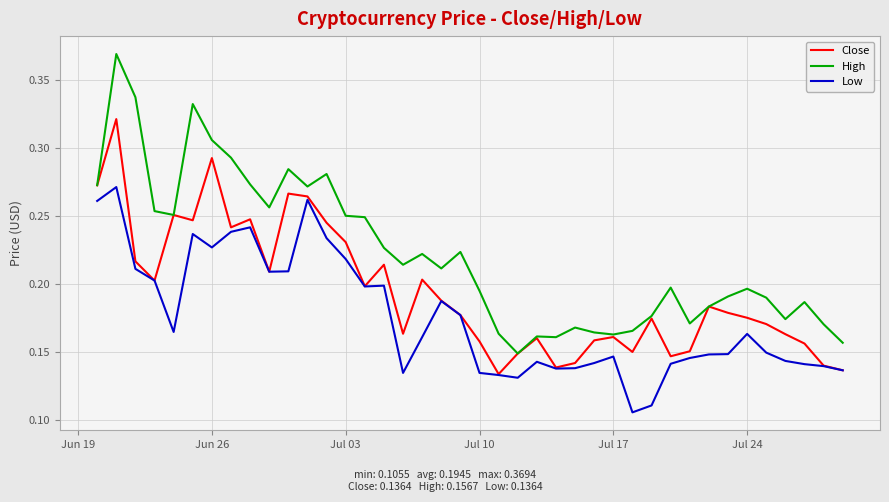

True or false: Low and High intersect in this chart.

False